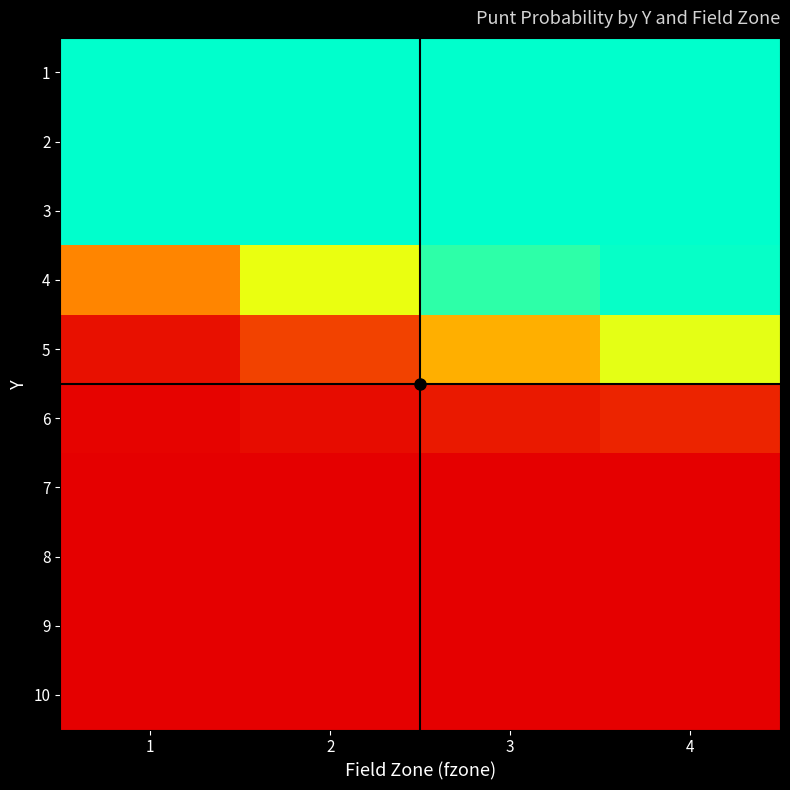

How many distinct data groups are displayed?

10